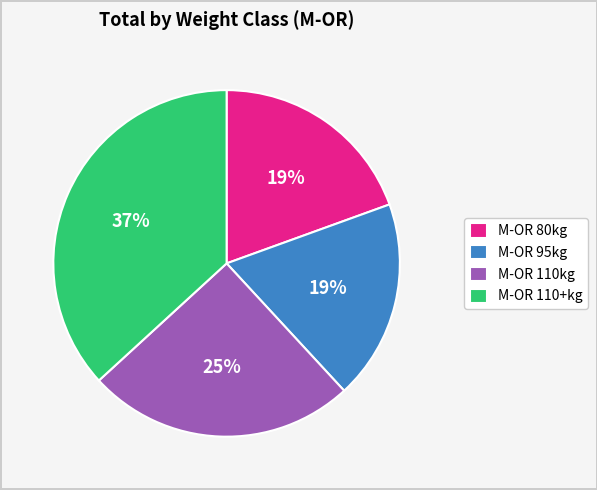

Count the number of slices in the pie.

4